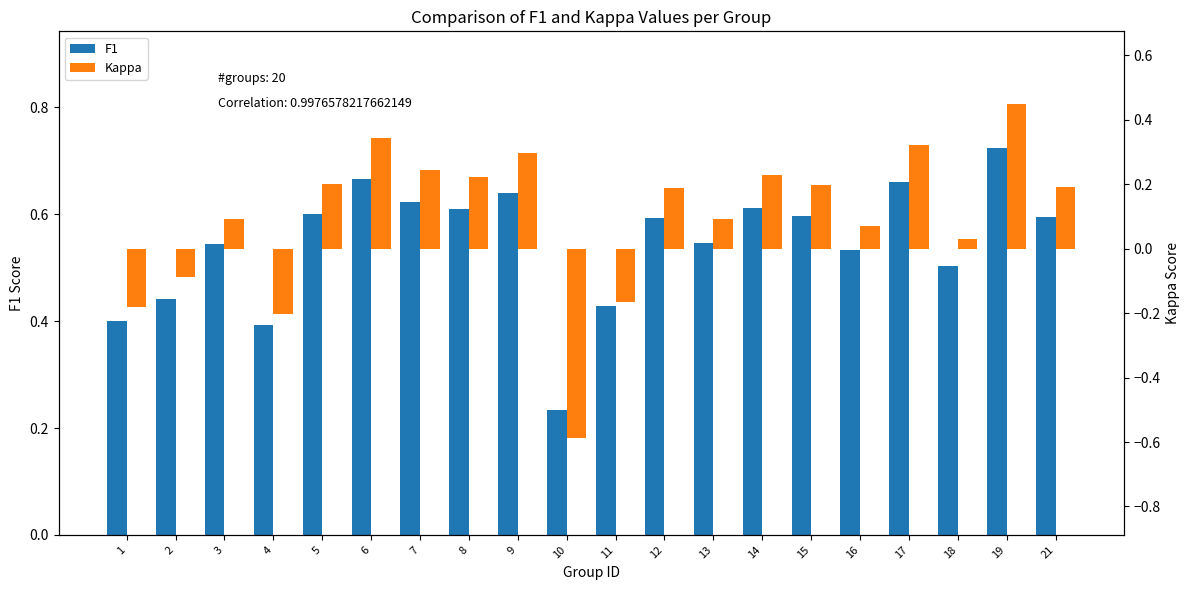

Where is F1 nearest to the value 0?

10